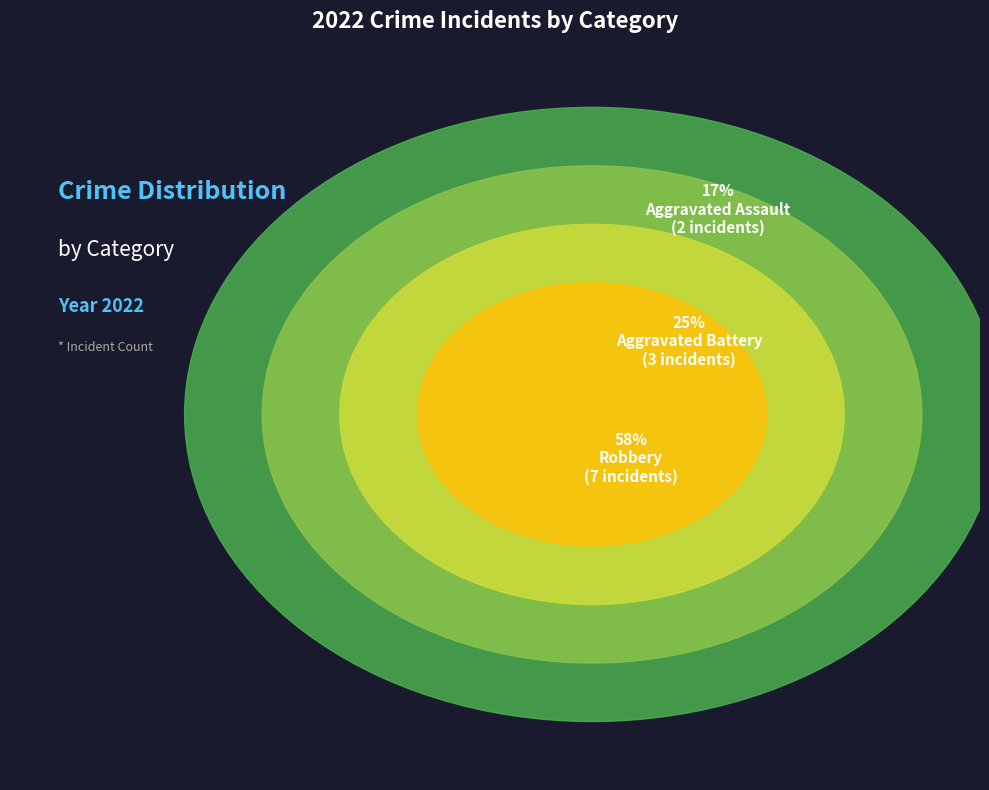

Do Criminal Sexual Assault and Aggravated Assault together represent more than half of the pie?

No